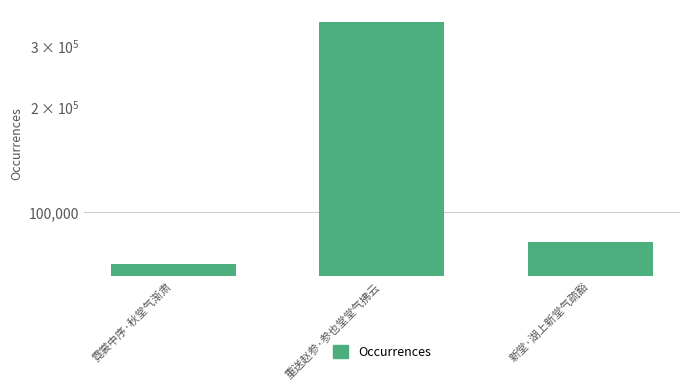

Reading right to left, what are all the values shown in this chart?

新堂·湖上新堂气疏豁=82502	重送赵参·参也堂堂气拂云=351442	霓裳中序·秋堂气渐肃=70993